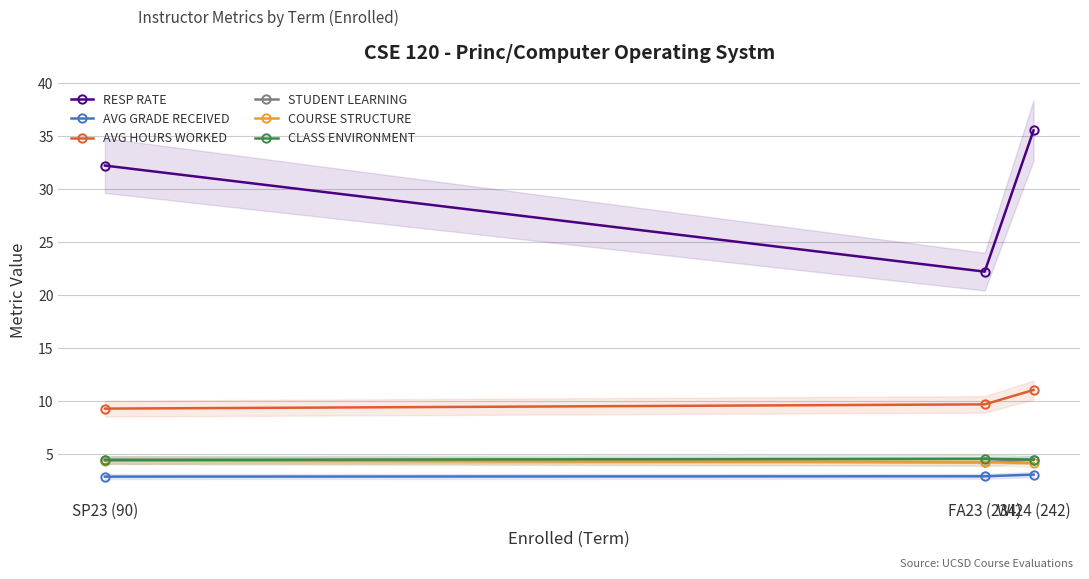

What is the label of the 3rd point from the left?

WI24 (242)